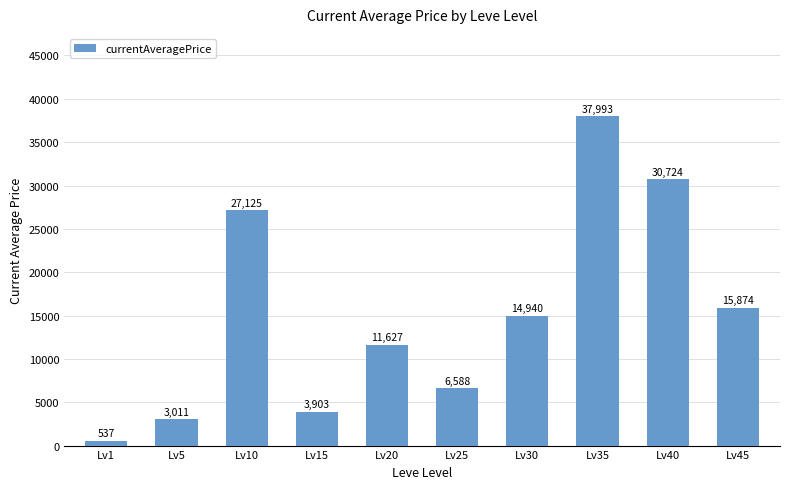

Which has a higher value, Lv35 or Lv1?

Lv35